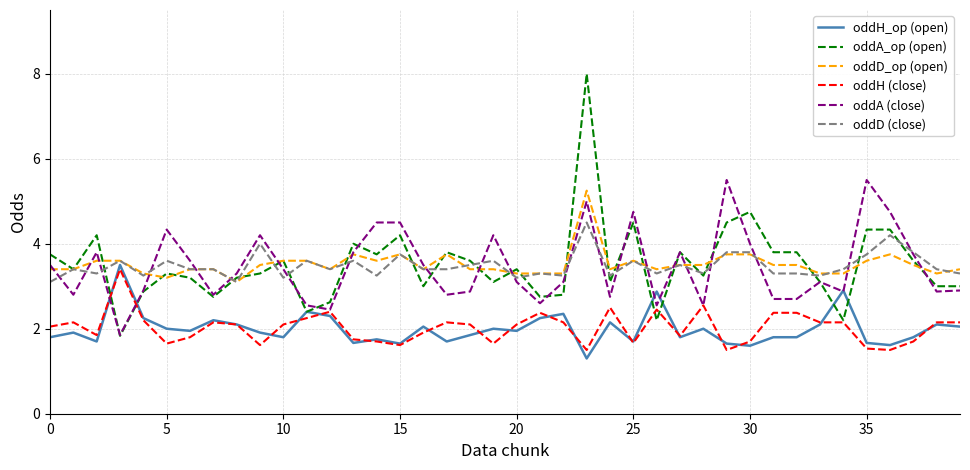

What is the greatest value displayed?

8.0